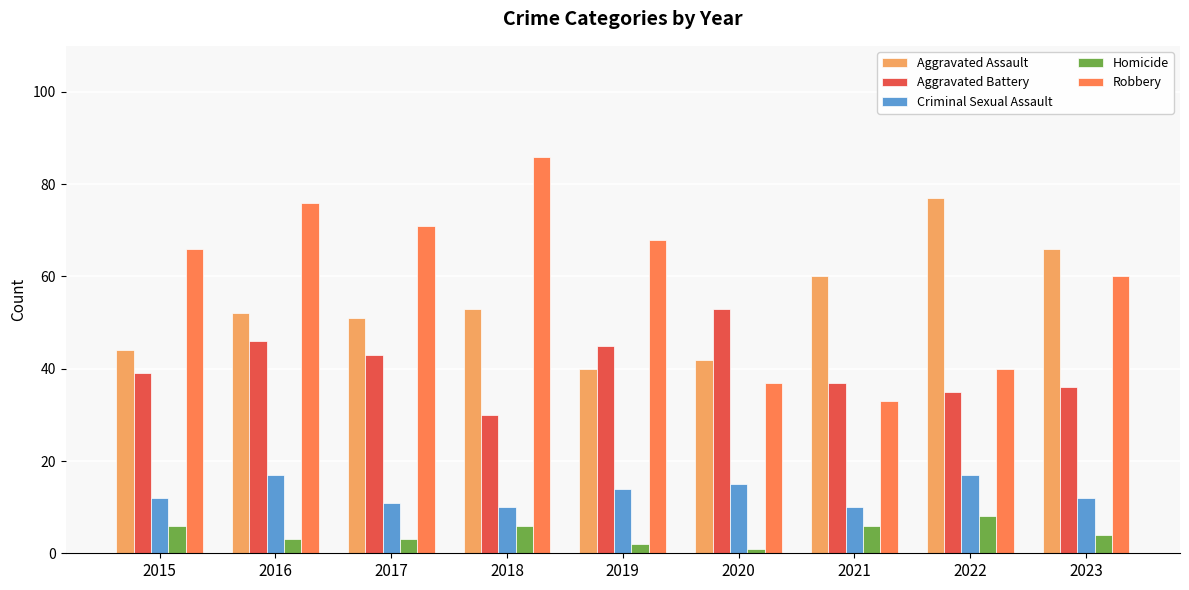

List the series in order of their peak value, highest first.

Robbery, Aggravated Assault, Aggravated Battery, Criminal Sexual Assault, Homicide